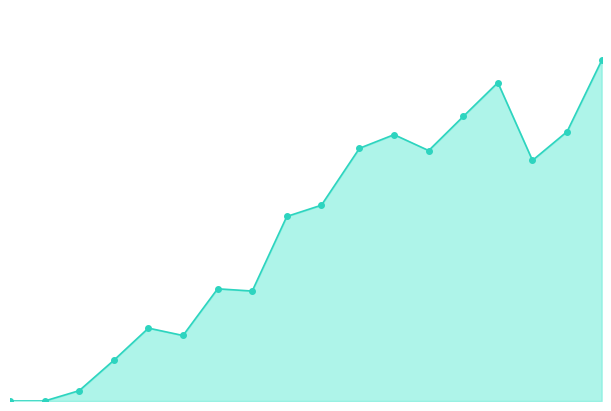

Where is the data nearest to the value 17844?

90